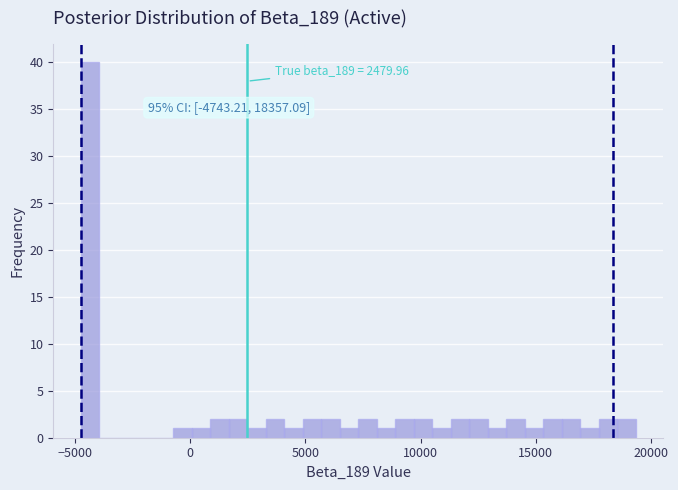

Read against the x-axis, roughly where is the centre of the tallest bar?

-4500